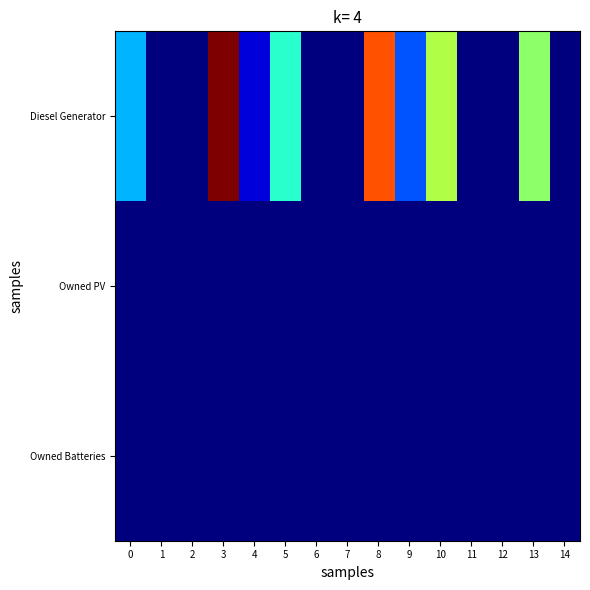

How many distinct data groups are displayed?

3